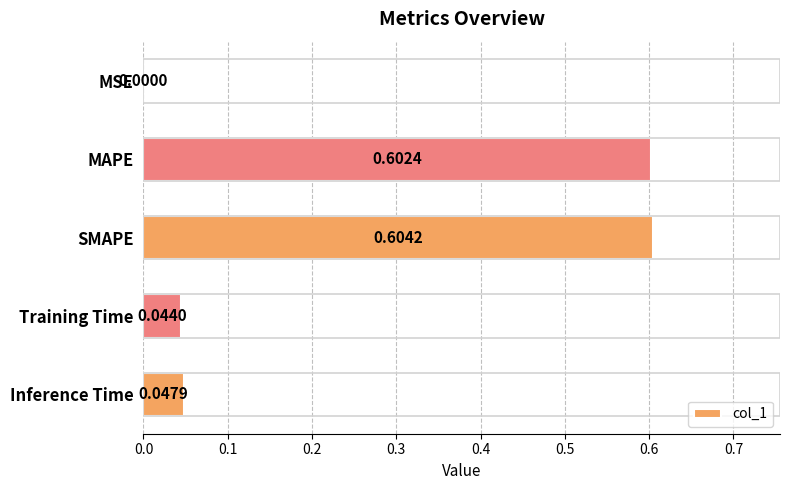

Which label corresponds to the largest value in the chart?

SMAPE